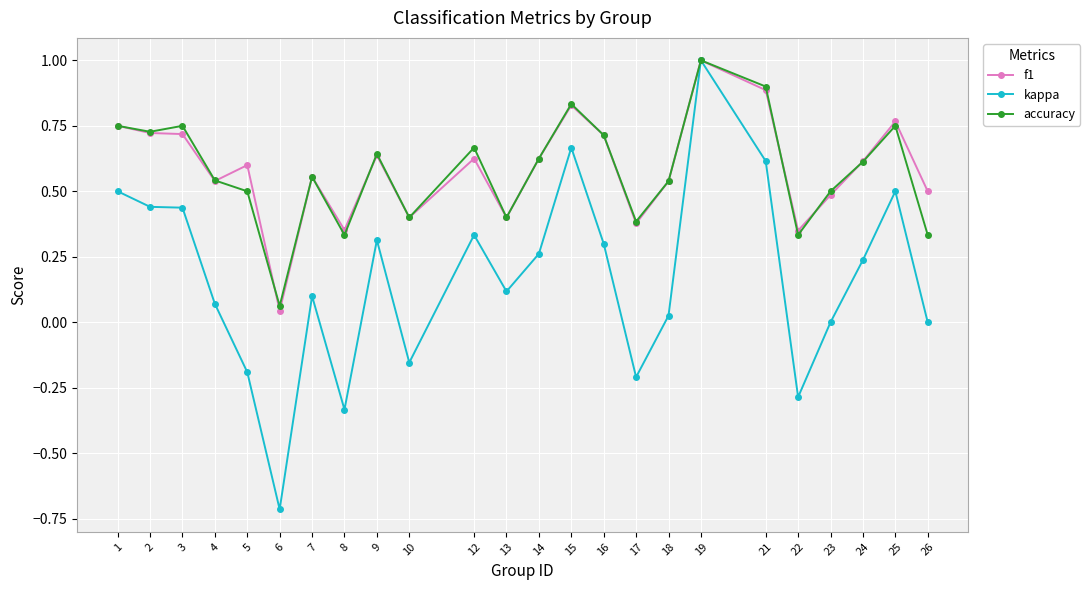

Which series has the largest range (max minus min)?

kappa